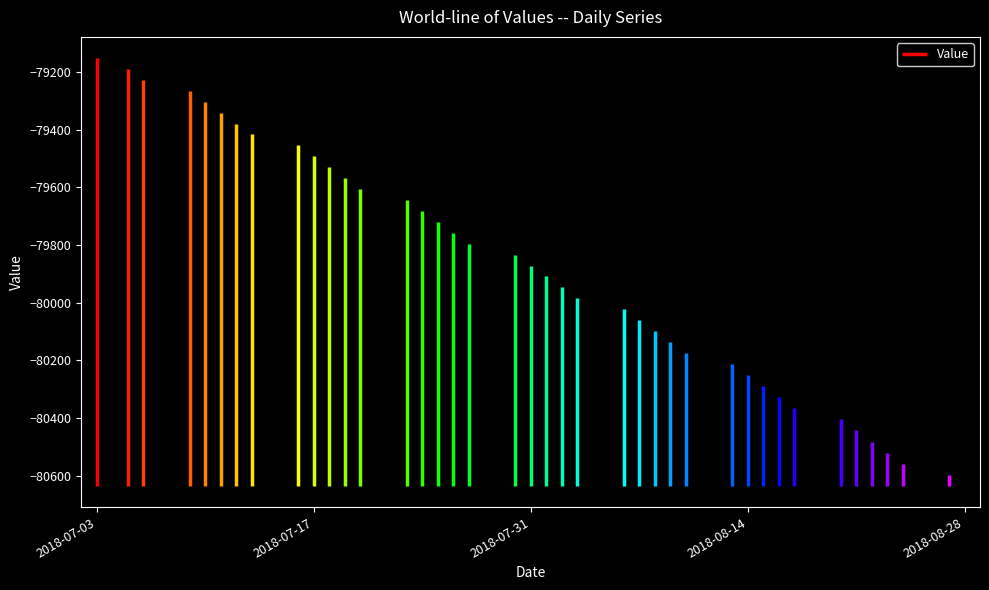

What is the difference between the values at 2018-08-17 and 2018-08-03?

381.7